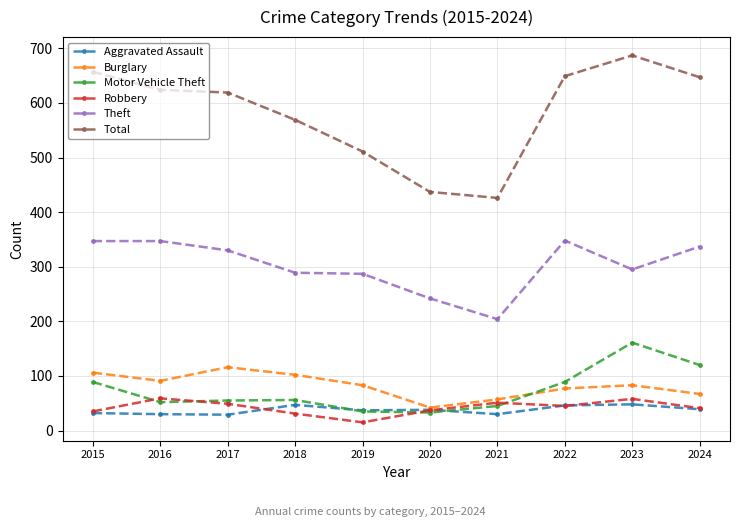

True or false: Burglary and Theft intersect in this chart.

False